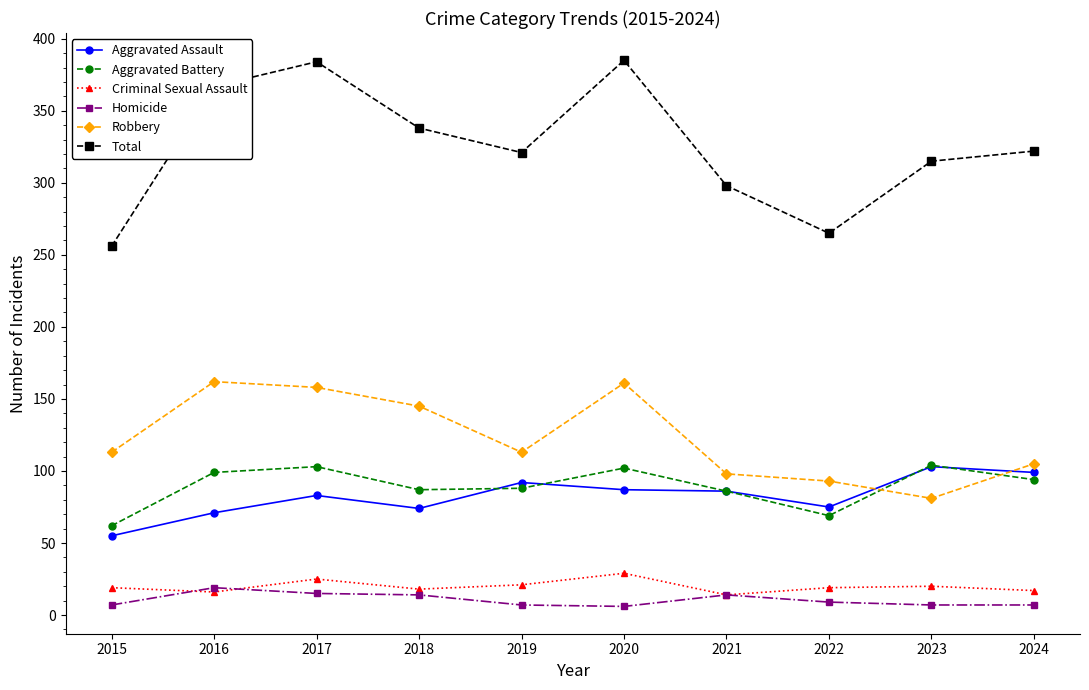

What is the maximum value shown in the chart?

385